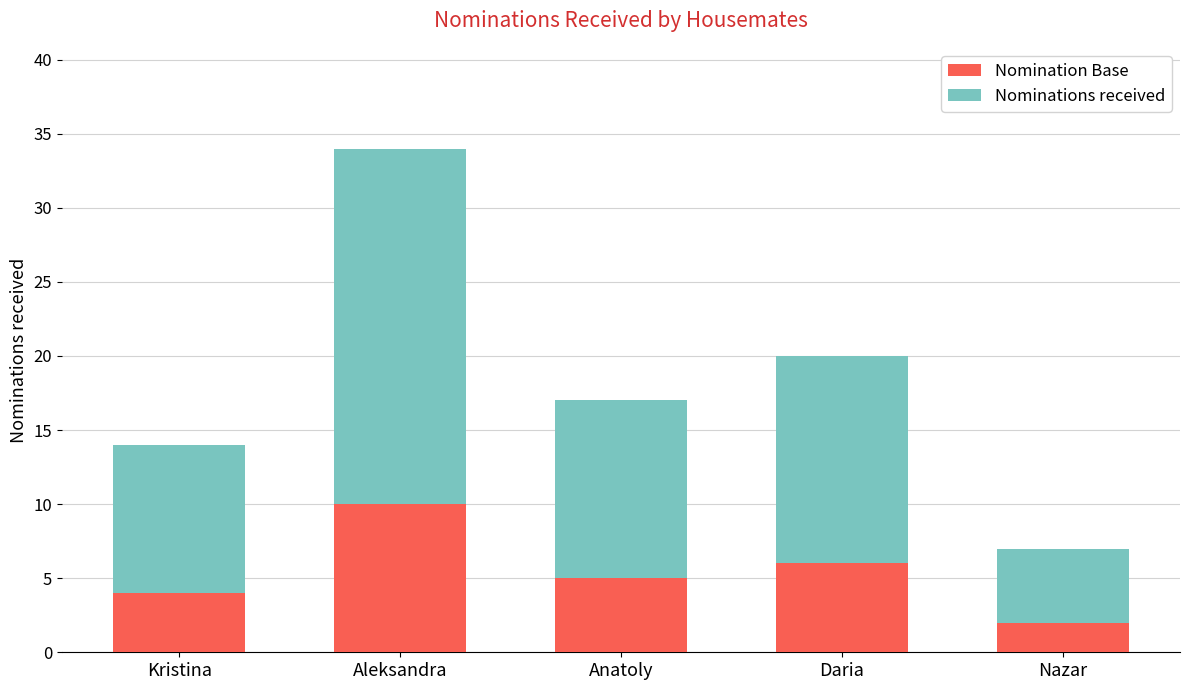

What value does the Nomination Base series have at Anatoly?

5